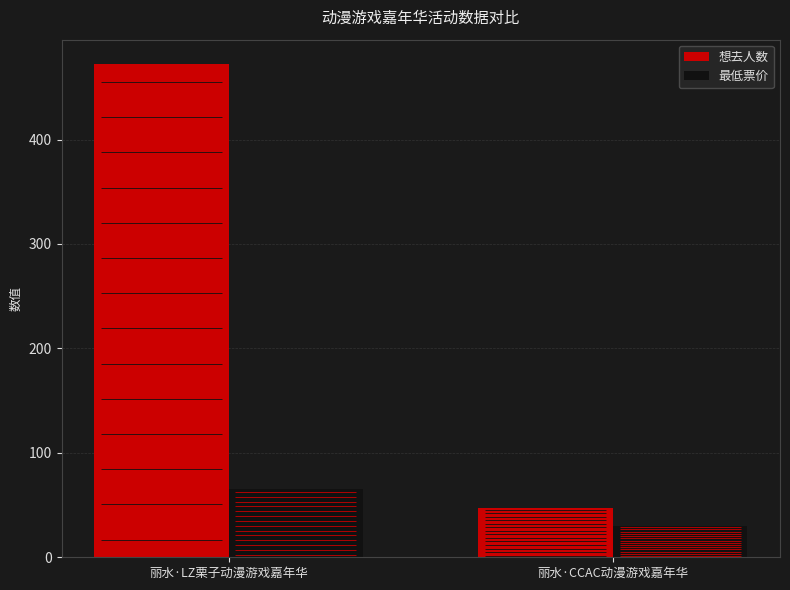

What is the highest value of the 想去人数 series?

472.0